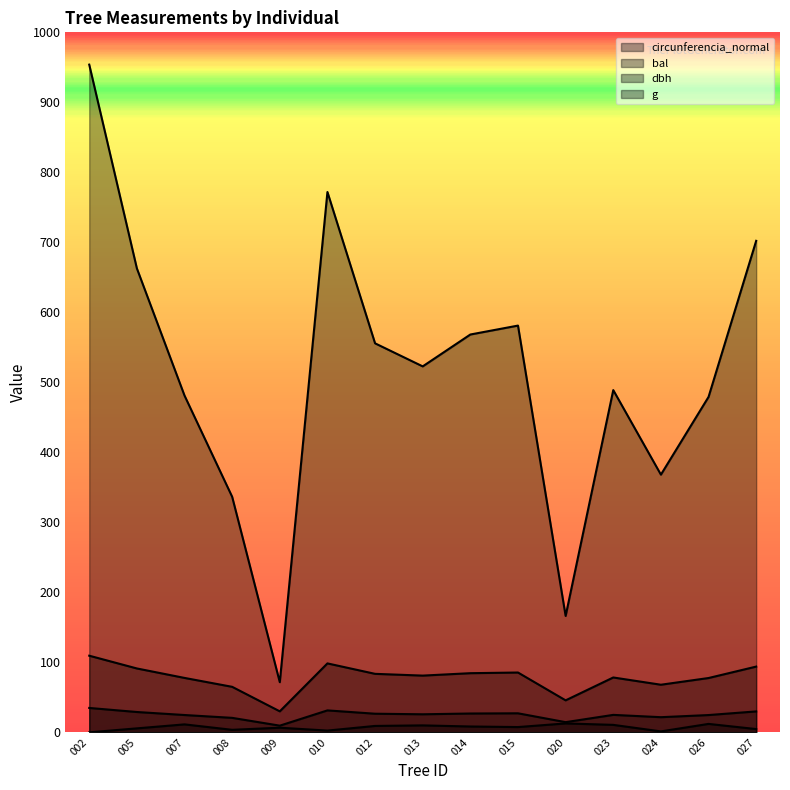

What are all the series names shown in the legend?

dbh, g, bal, circunferencia_normal